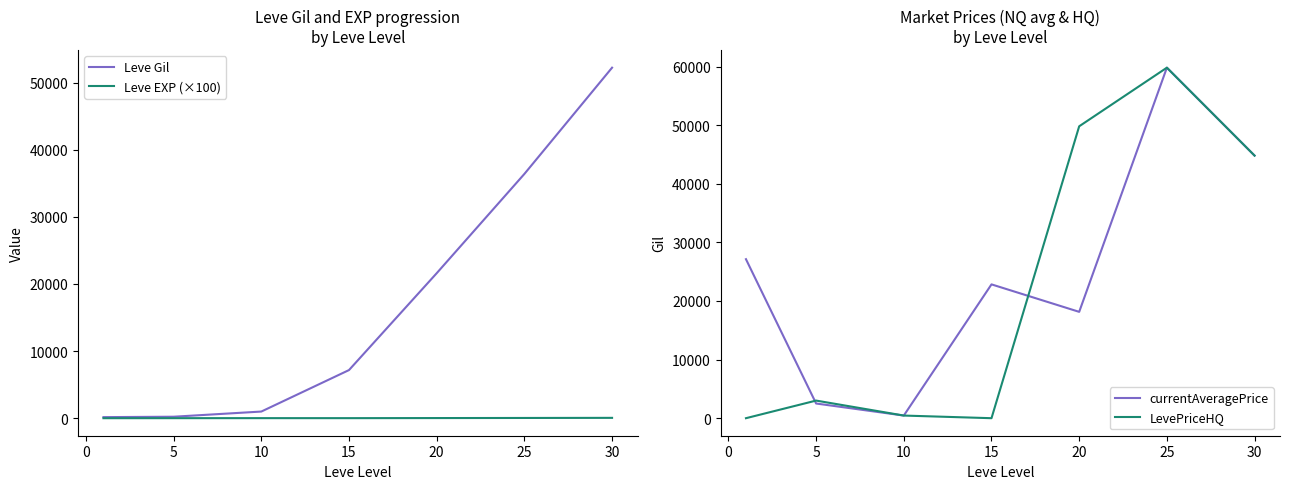

Reading left to right, list all the values displayed in this chart.

Leve Gil: 160	220	990	7170	21600	36390	52220
Leve EXP (×100): 1	5	9	7	21	36	52
currentAveragePrice: 27128	2507	450	22830	18143	59800	44800
LevePriceHQ: 0	3005	450	0	49800	59800	44800